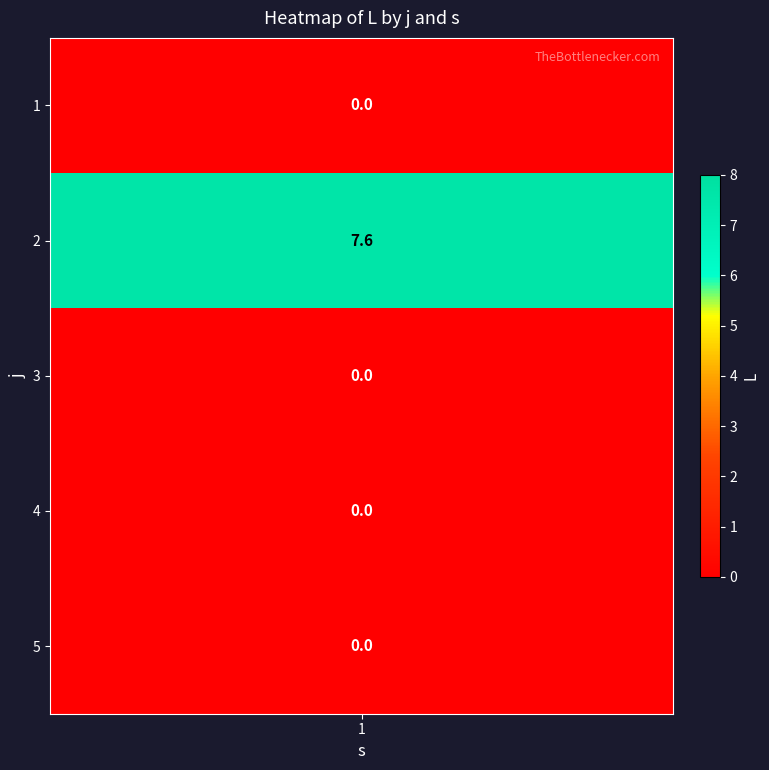

What is the sum of all values?

7.6